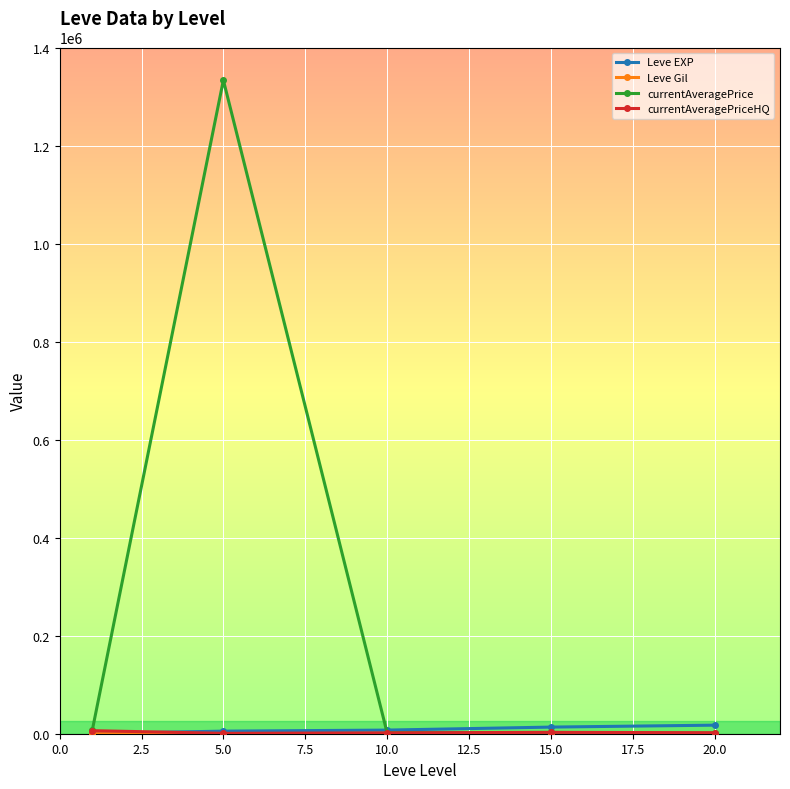

What is the value of the currentAveragePrice point at the 2nd from the left?

1333882.7